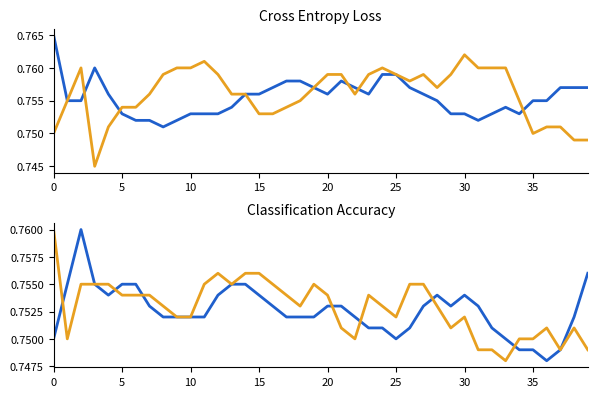

How many 0.2_new_class_accuracy values are between 0 and 1?

40